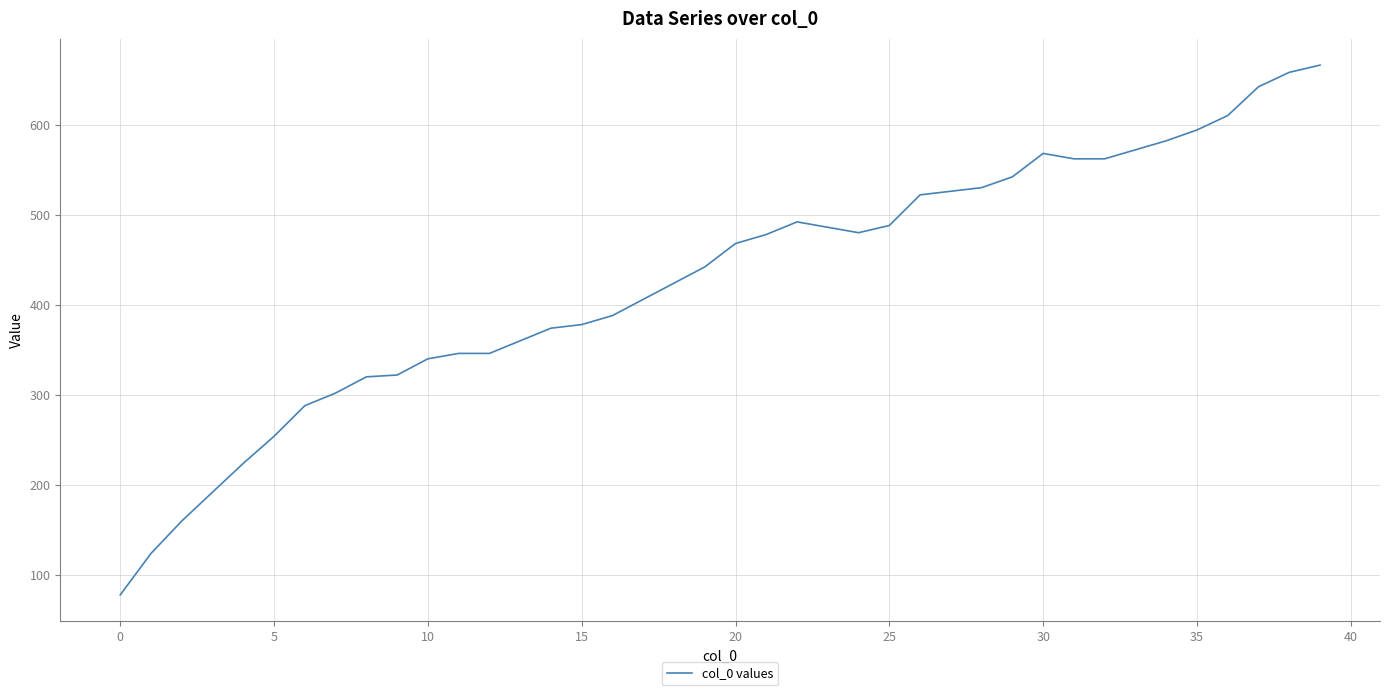

How many lines are shown in the chart?

1